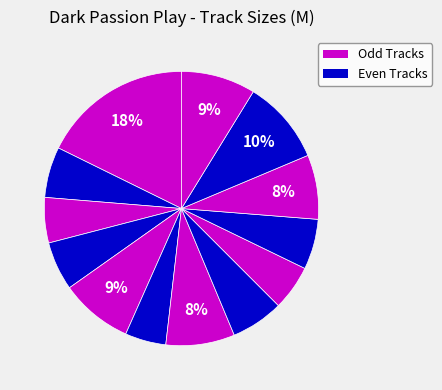

How many slices are in this pie chart?

13